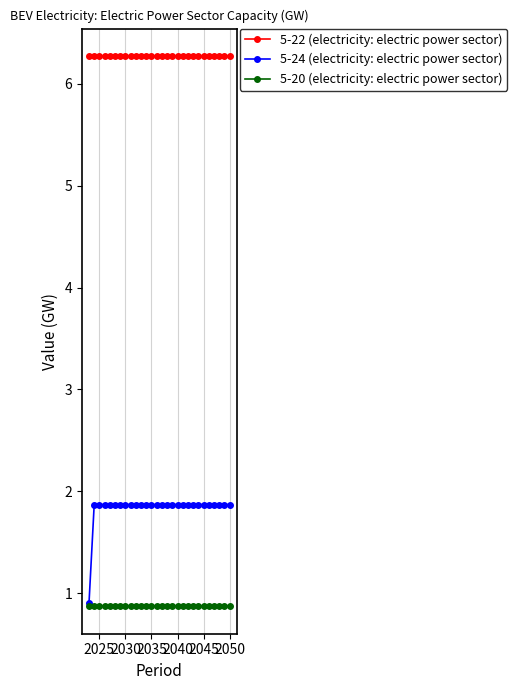

List the series in order of their peak value, lowest first.

5-20 (electricity: electric power sector), 5-24 (electricity: electric power sector), 5-22 (electricity: electric power sector)